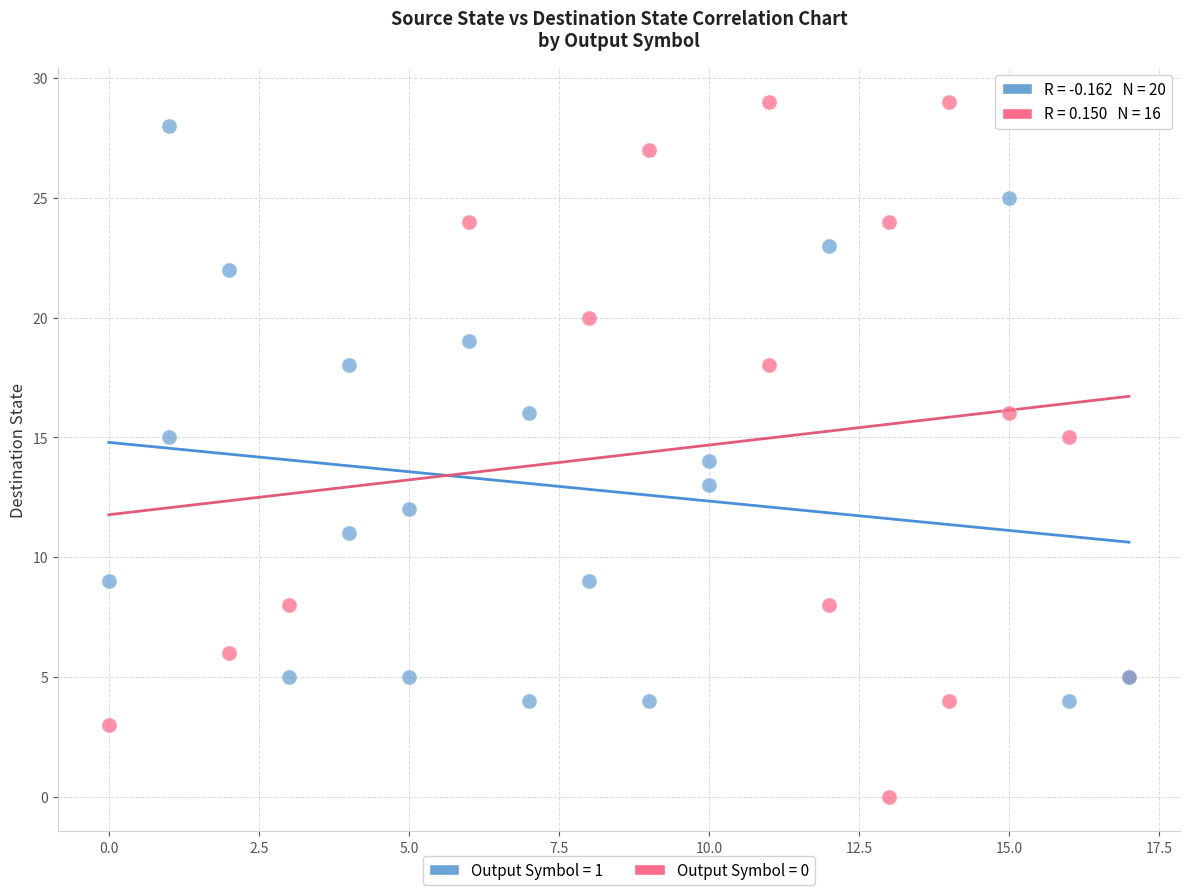

Which series contains the lowest Y value?

Output Symbol = 0